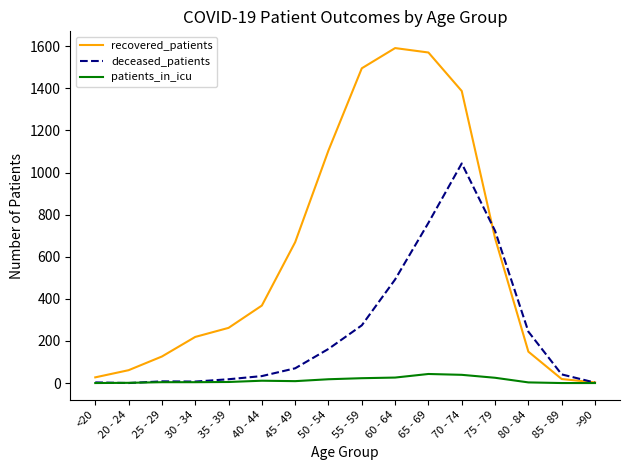

The deceased_patients series shows 274 at 55 - 59. True or false?

True